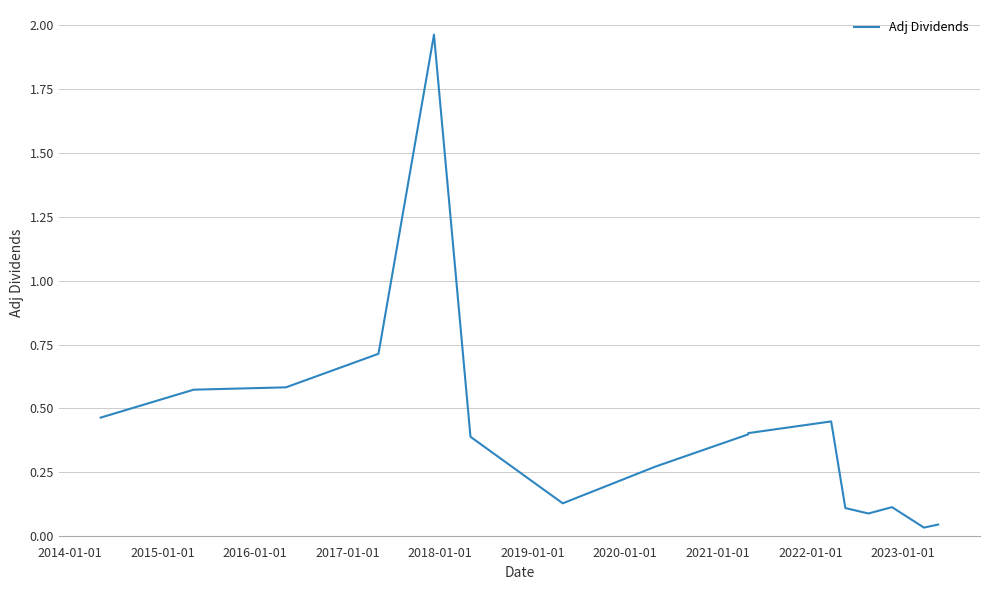

What is the average value?

0.4